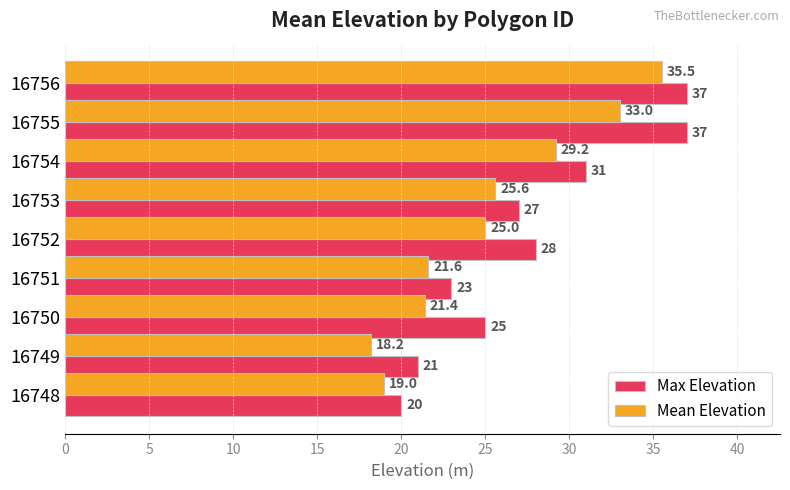

At how many categories does at least one series exceed 19?

9